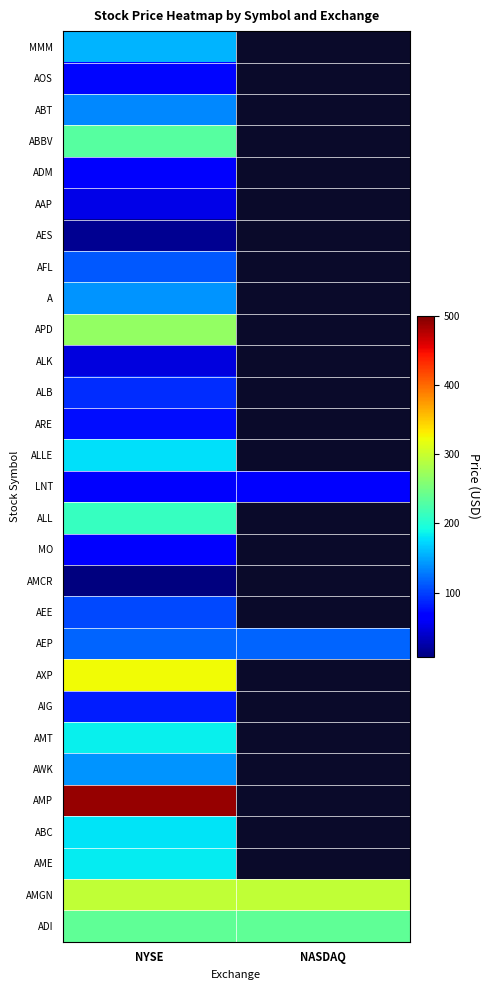

Rank the categories by A value from highest to lowest.

NYSE, NASDAQ